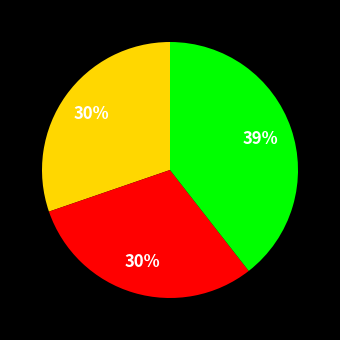

Is there a majority slice in this chart?

No